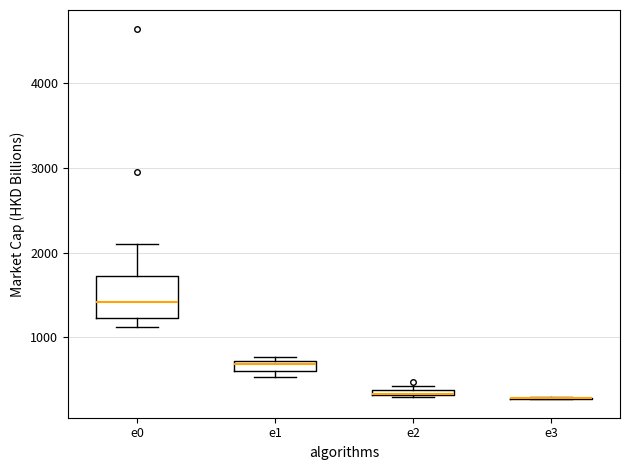

Comparing the boxes themselves (not the whiskers), which one is the tallest?

e0